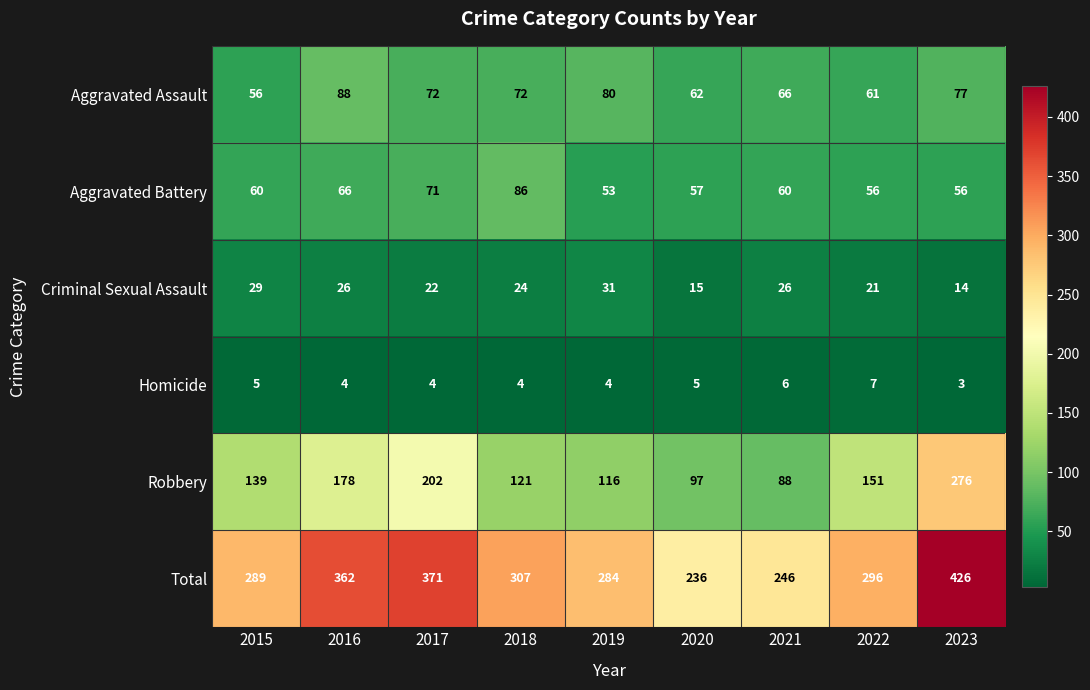

Rank the series at 2023 from lowest to highest value.

Homicide, Criminal Sexual Assault, Aggravated Battery, Aggravated Assault, Robbery, Total